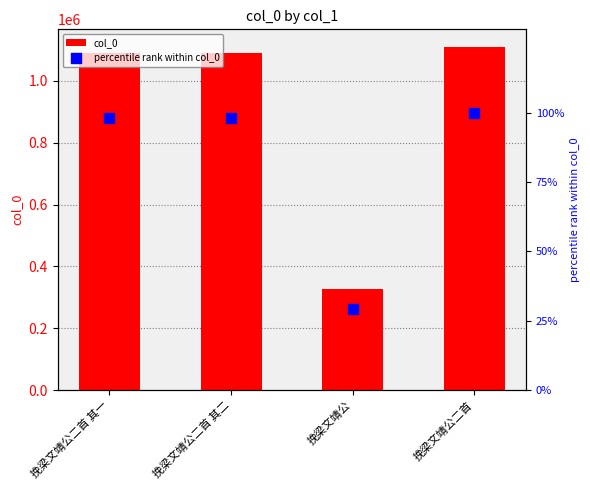

What are all the series names shown in the legend?

col_0, percentile rank within col_0